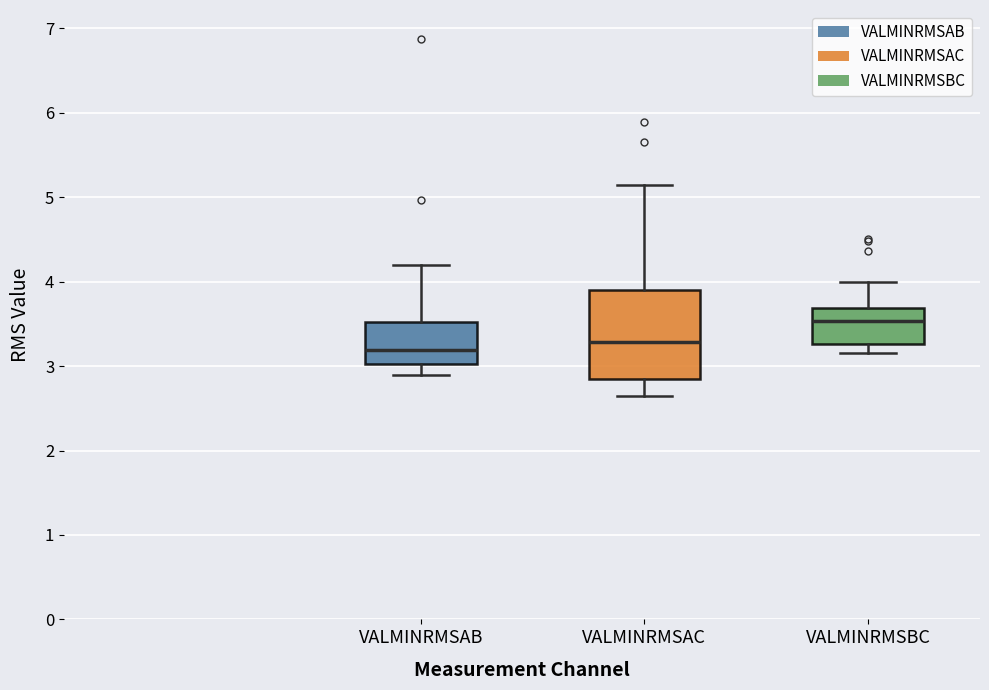

Where does the median line of the box for VALMINRMSAC sit on the y-axis? The values are not printed on the chart, so give them approximately, as read against the axis.

3.3